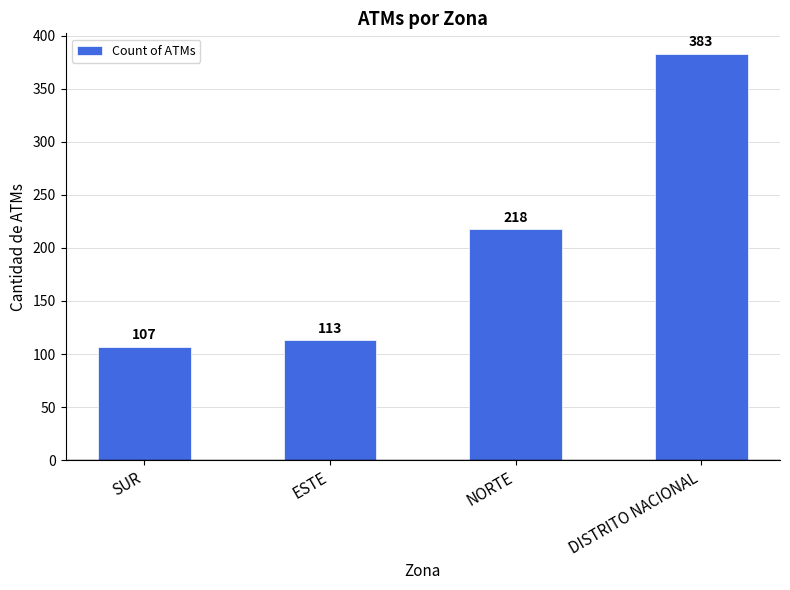

Is it true that the value at NORTE is 218?

True